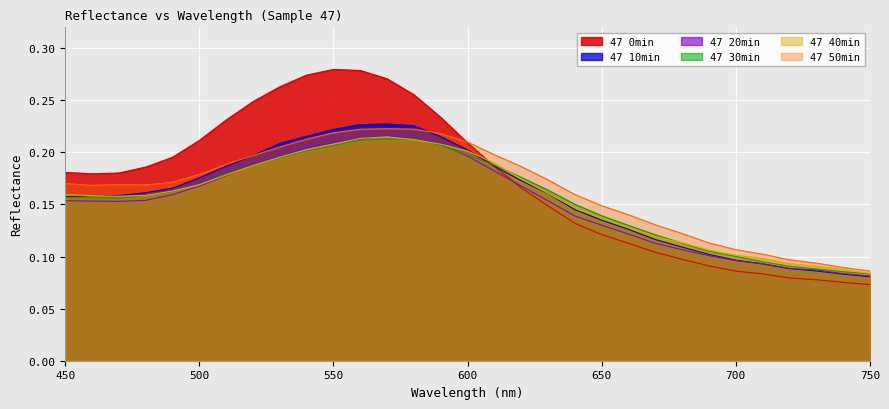

Where is the first local maximum for 47 50min?

470